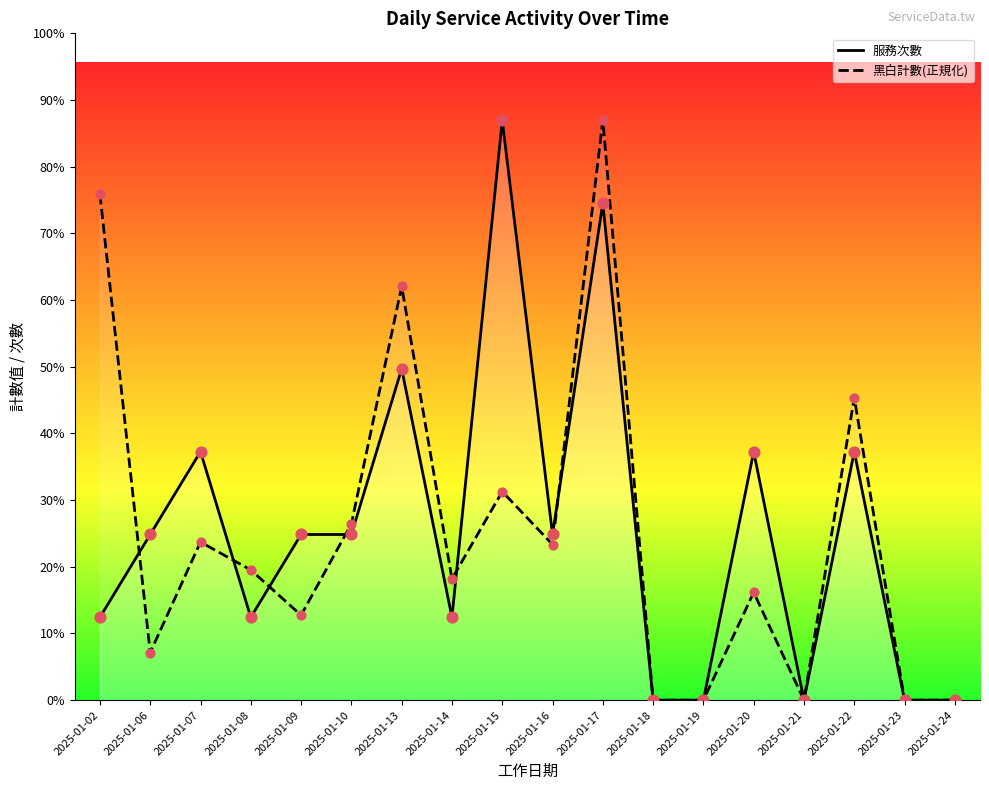

Which series contains the highest Y value?

服務次數